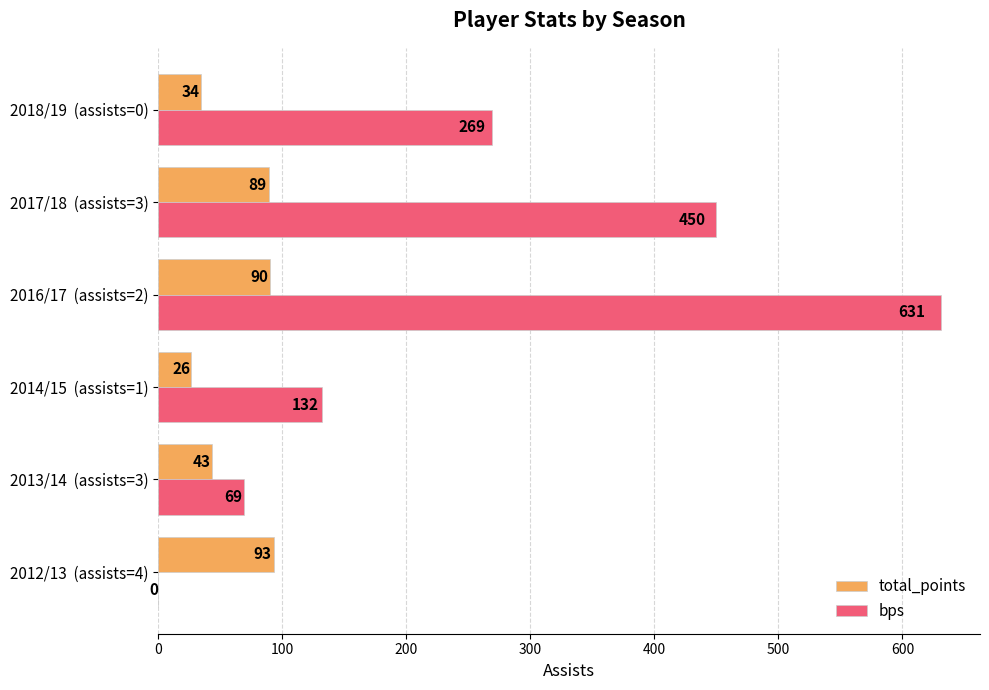

How many positive values does the bps series have?

5